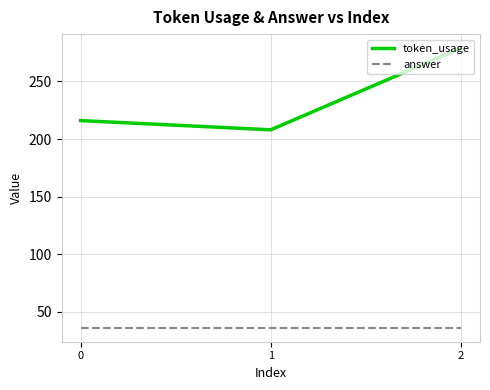

What is the average value of the token_usage series?

234